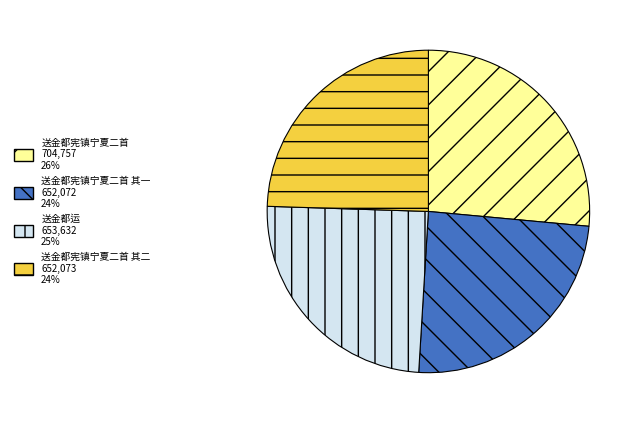

Does any single category account for the majority?

No